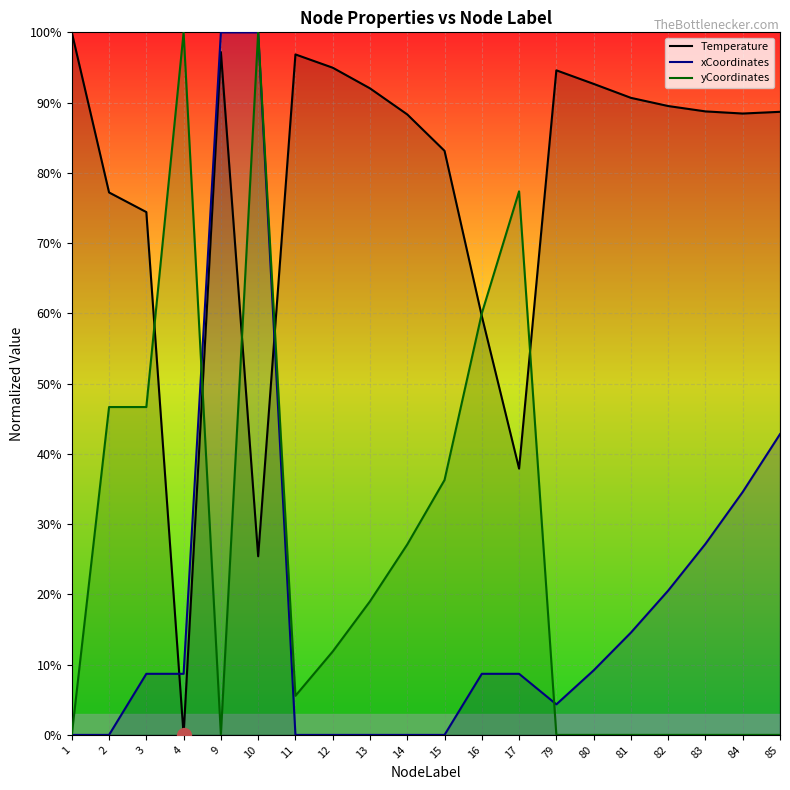

True or false: yCoordinates and xCoordinates intersect in this chart.

True